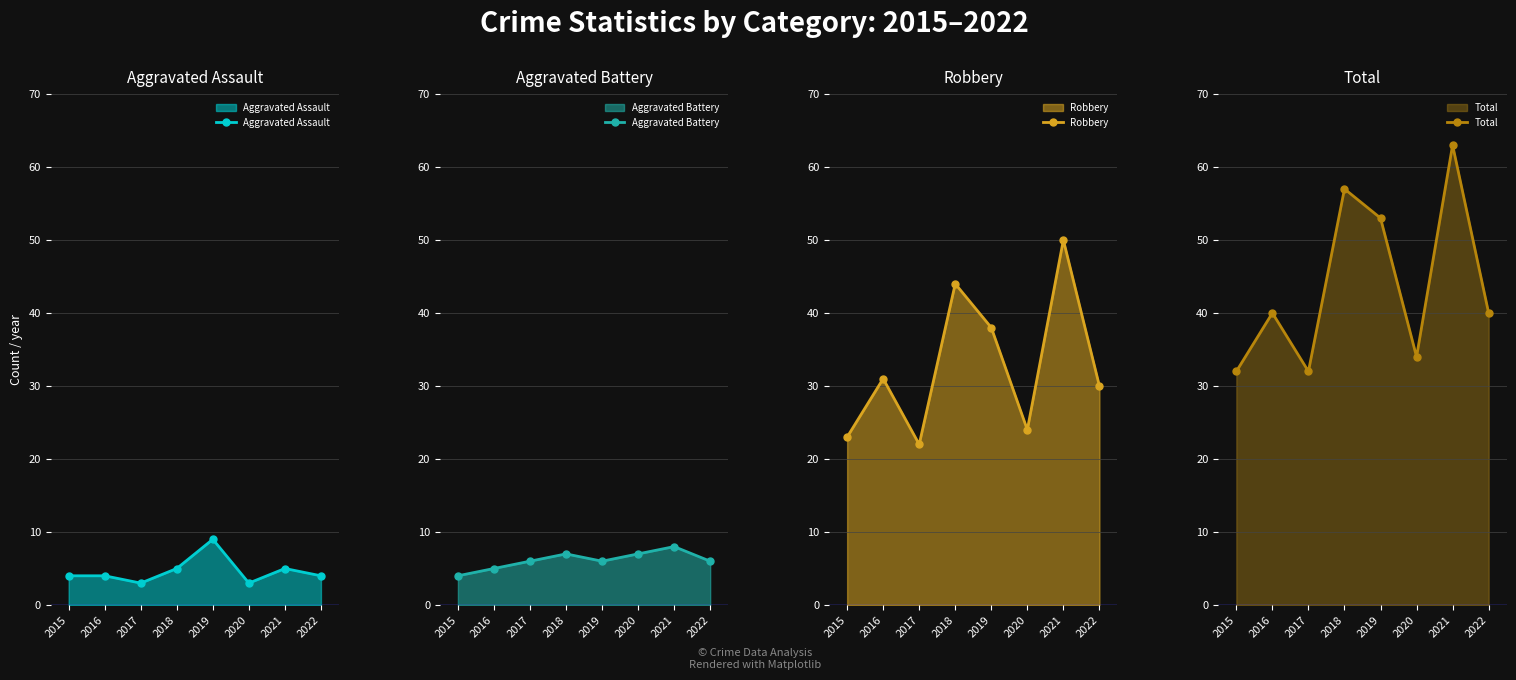

At 2016, list the series in order from smallest to largest.

Aggravated Assault, Aggravated Battery, Robbery, Total